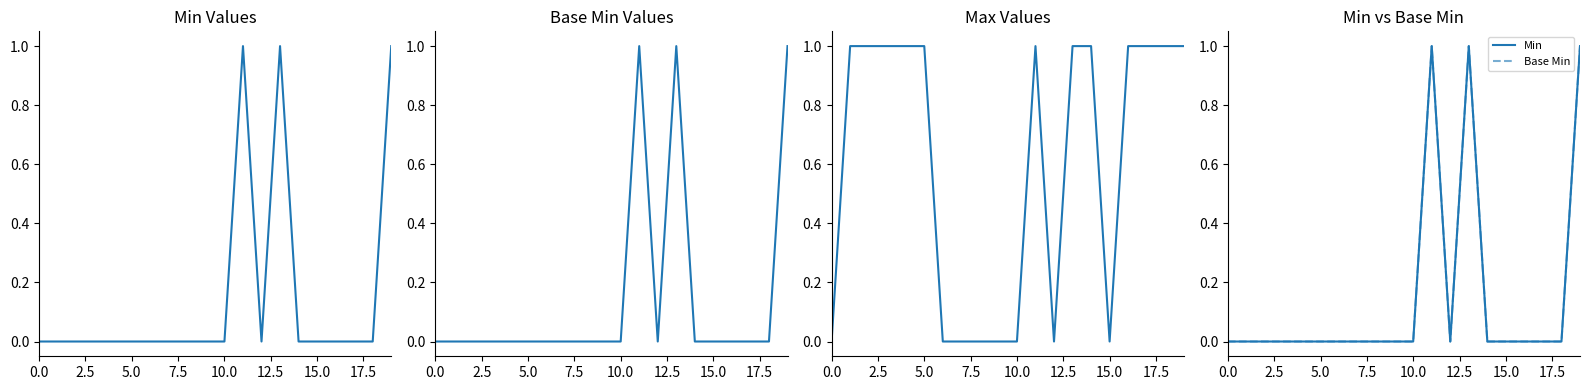

What is the value of the Max point at the 12th from the left?

1